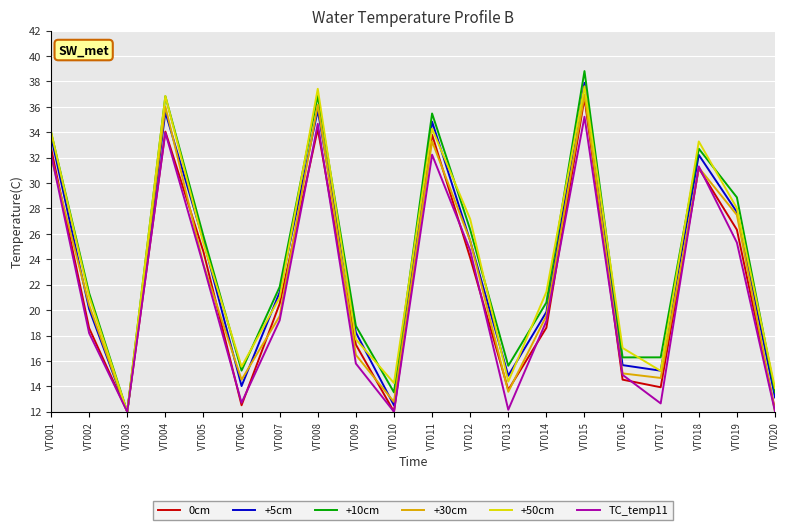

Between VT001 and VT010, which series saw the biggest shift?

+5cm